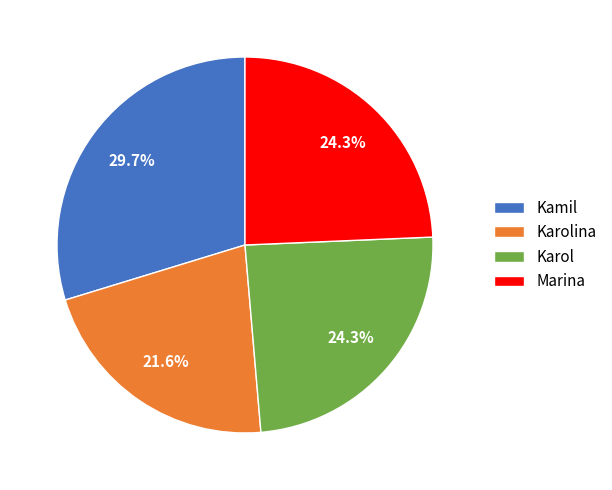

What is the largest slice in the pie chart?

Kamil